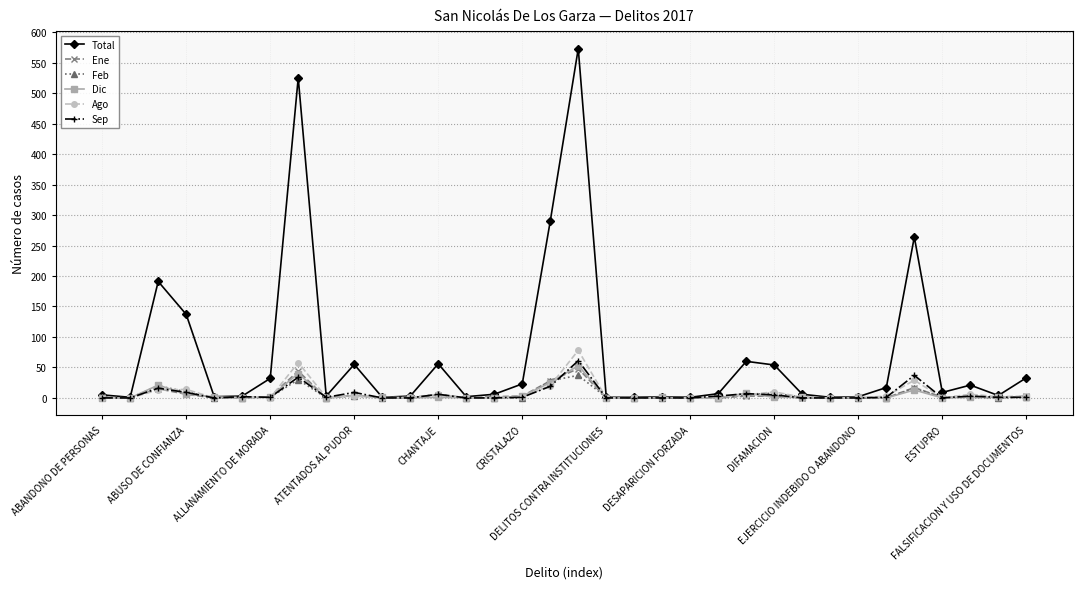

After their last crossing, which series has the higher values: Ene or Dic?

Ene